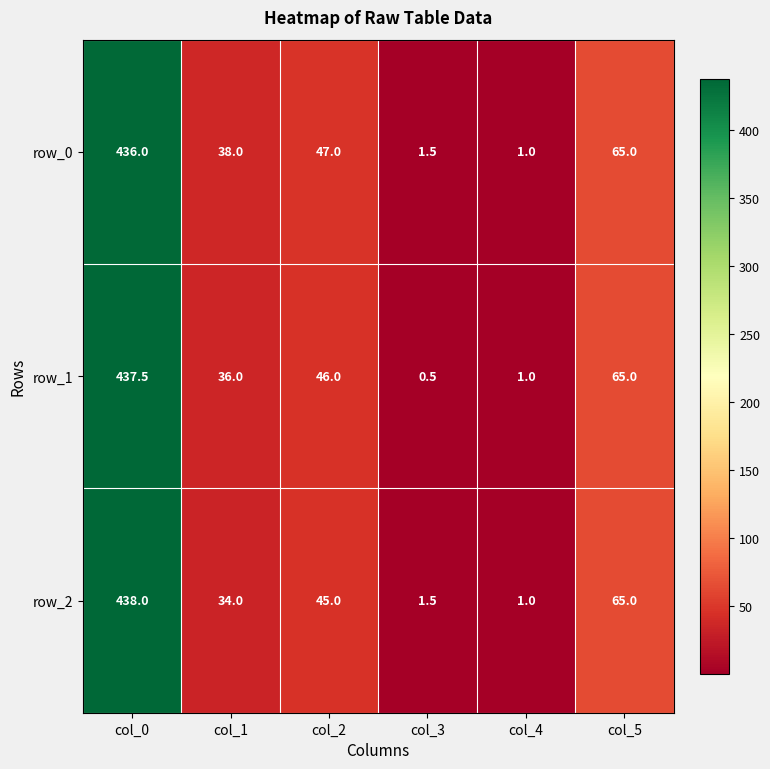

Rank the series by their average value, from lowest to highest.

row_2, row_1, row_0